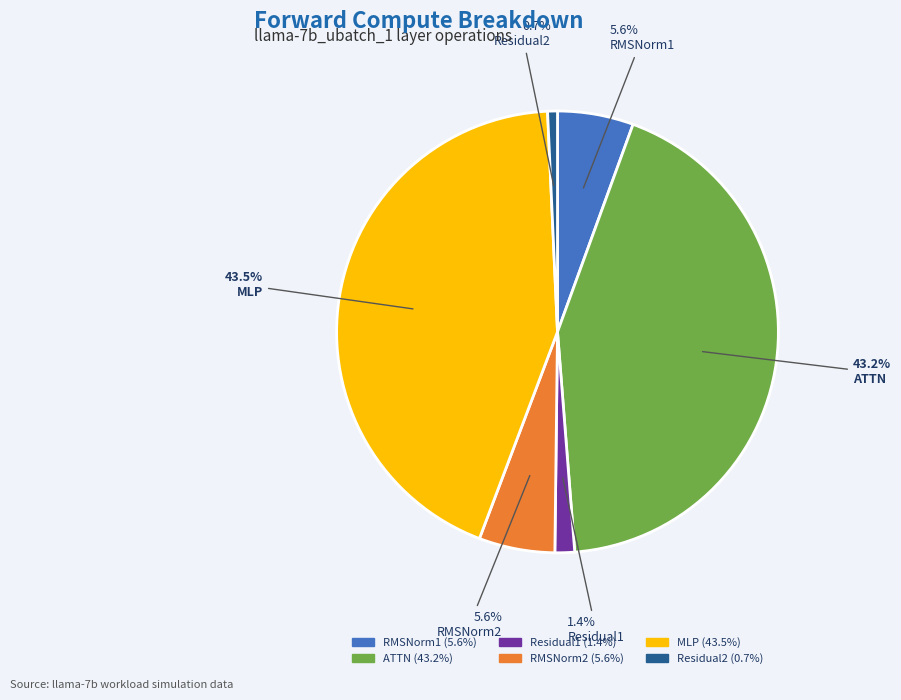

What percentage is the Residual2 slice, to the nearest percent?

1%